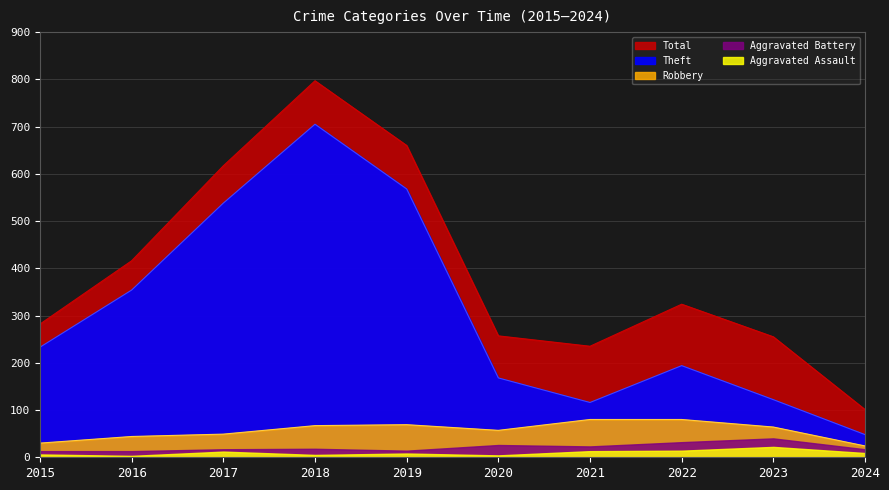

What is the difference between the Robbery values at 2016 and 2018?

23